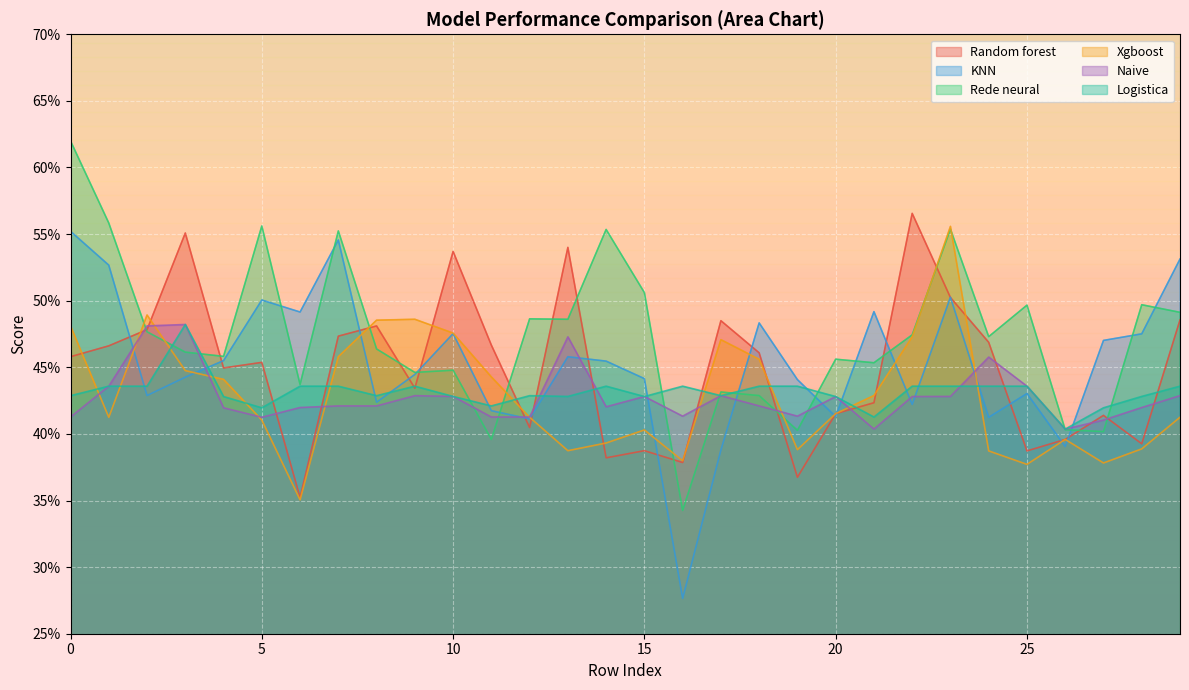

Reading left to right, transcribe all the data shown in this chart.

Random forest: 0.5	0.5	0.5	0.6	0.4	0.5	0.4	0.5	0.5	0.4	0.5	0.5	0.4	0.5	0.4	0.4	0.4	0.5	0.5	0.4	0.4	0.4	0.6	0.5	0.5	0.4	0.4	0.4	0.4	0.5
KNN: 0.6	0.5	0.4	0.4	0.5	0.5	0.5	0.5	0.4	0.4	0.5	0.4	0.4	0.5	0.5	0.4	0.3	0.4	0.5	0.4	0.4	0.5	0.4	0.5	0.4	0.4	0.4	0.5	0.5	0.5
Rede neural: 0.6	0.6	0.5	0.5	0.5	0.6	0.4	0.6	0.5	0.4	0.4	0.4	0.5	0.5	0.6	0.5	0.3	0.4	0.4	0.4	0.5	0.5	0.5	0.6	0.5	0.5	0.4	0.4	0.5	0.5
Xgboost: 0.5	0.4	0.5	0.4	0.4	0.4	0.4	0.5	0.5	0.5	0.5	0.4	0.4	0.4	0.4	0.4	0.4	0.5	0.5	0.4	0.4	0.4	0.5	0.6	0.4	0.4	0.4	0.4	0.4	0.4
Naive: 0.4	0.4	0.5	0.5	0.4	0.4	0.4	0.4	0.4	0.4	0.4	0.4	0.4	0.5	0.4	0.4	0.4	0.4	0.4	0.4	0.4	0.4	0.4	0.4	0.5	0.4	0.4	0.4	0.4	0.4
Logistica: 0.4	0.4	0.4	0.5	0.4	0.4	0.4	0.4	0.4	0.4	0.4	0.4	0.4	0.4	0.4	0.4	0.4	0.4	0.4	0.4	0.4	0.4	0.4	0.4	0.4	0.4	0.4	0.4	0.4	0.4